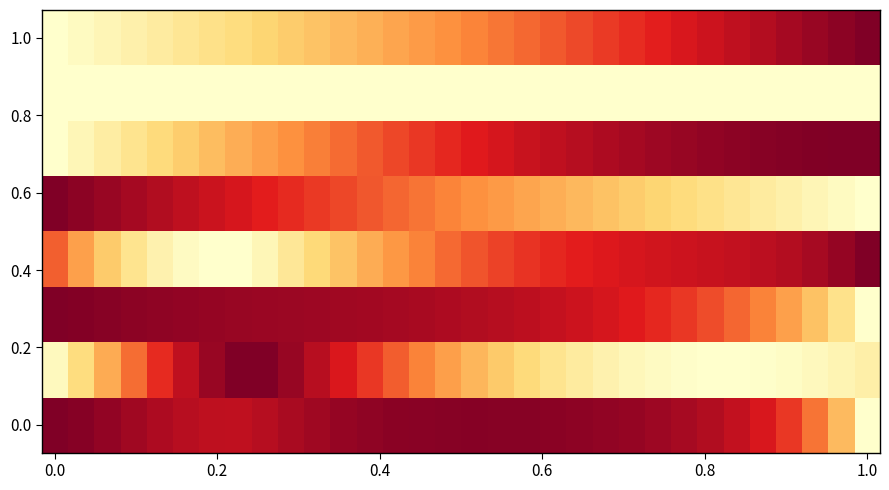

At which category is the sum across all series the highest?

15